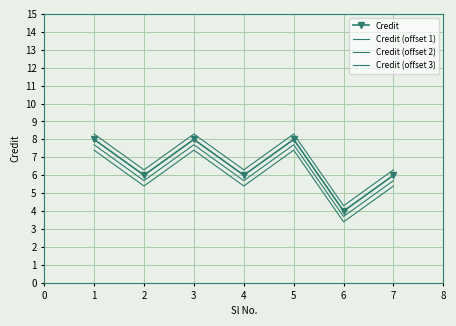

Reading left to right, extract all data points from this chart.

Credit: 8.0	6.0	8.0	6.0	8.0	4.0	6.0
Credit (offset 1): 7.7	5.7	7.7	5.7	7.7	3.7	5.7
Credit (offset 2): 7.4	5.4	7.4	5.4	7.4	3.4	5.4
Credit (offset 3): 8.3	6.3	8.3	6.3	8.3	4.3	6.3